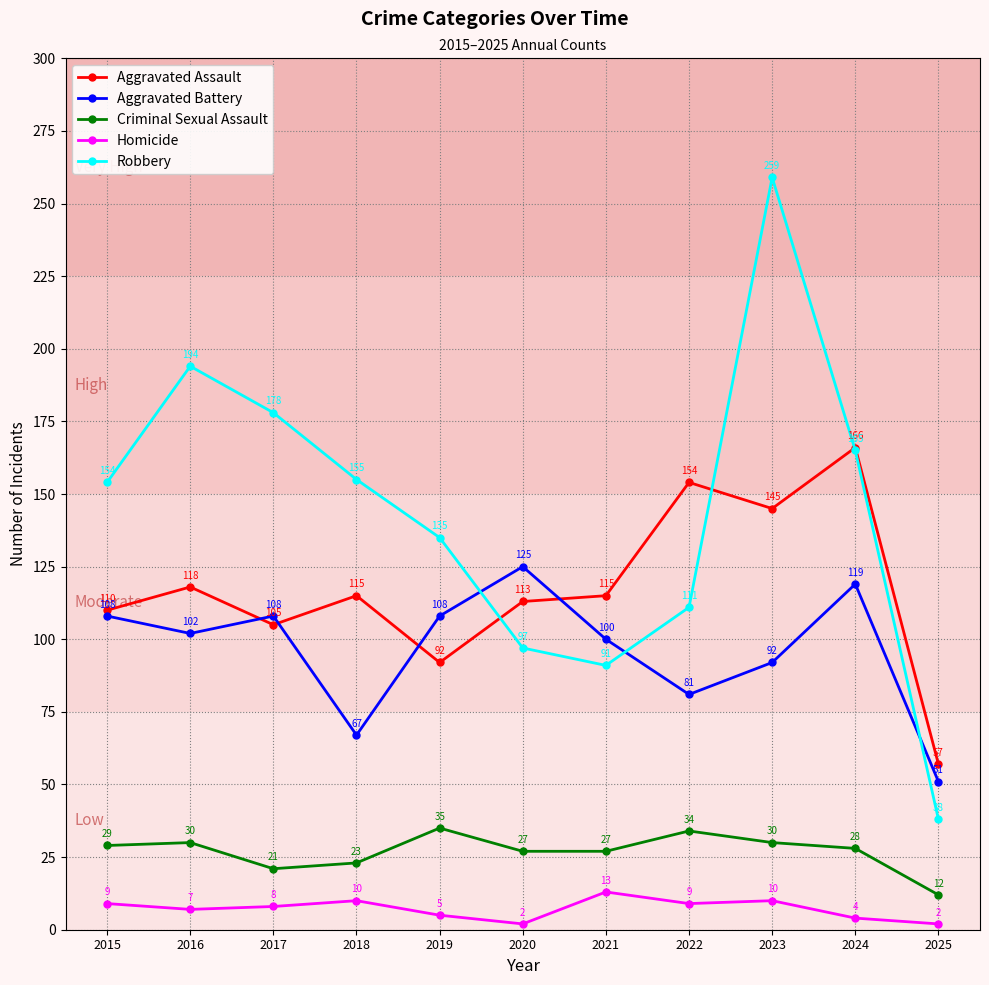

True or false: Aggravated Battery has a value of 149 at 2017.

False